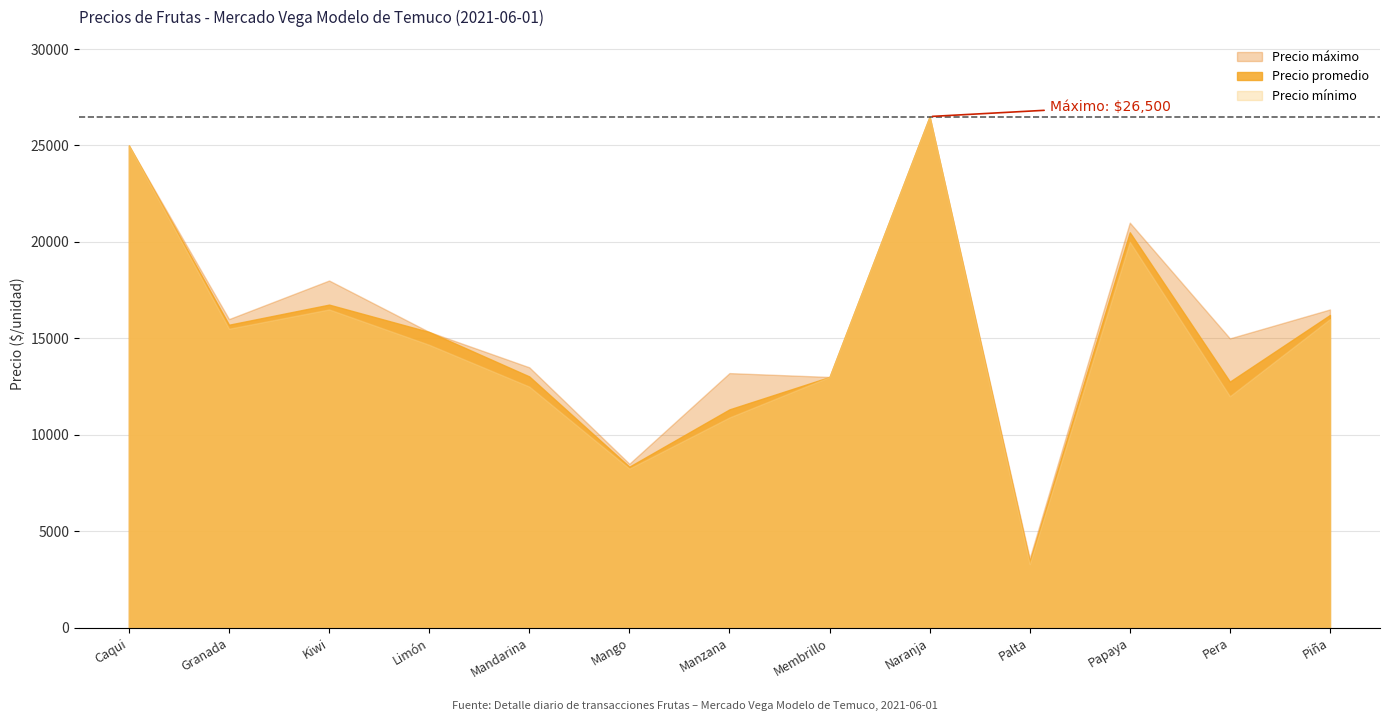

What is the value of the Precio promedio point at the 9th from the left?

26500